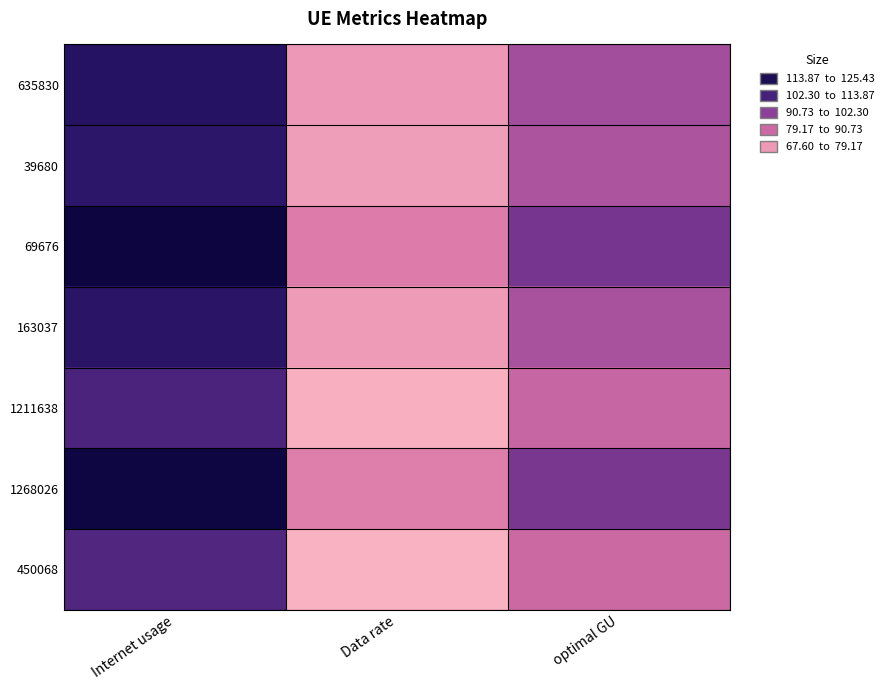

Rank the series by their maximum value, from highest to lowest.

69676, 1268026, 635830, 163037, 39680, 1211638, 450068